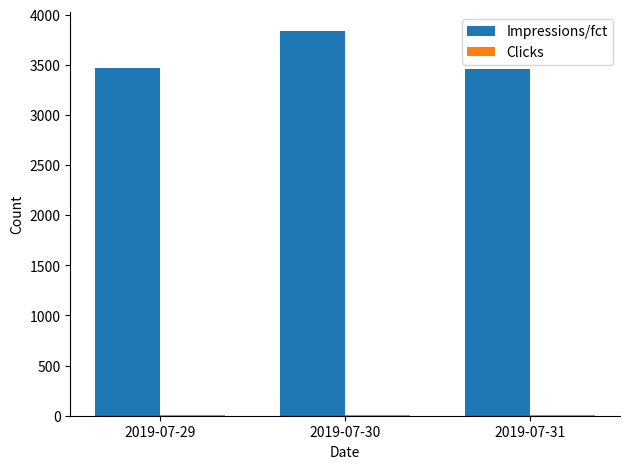

Which category has the highest value in the Impressions/fct series?

2019-07-30